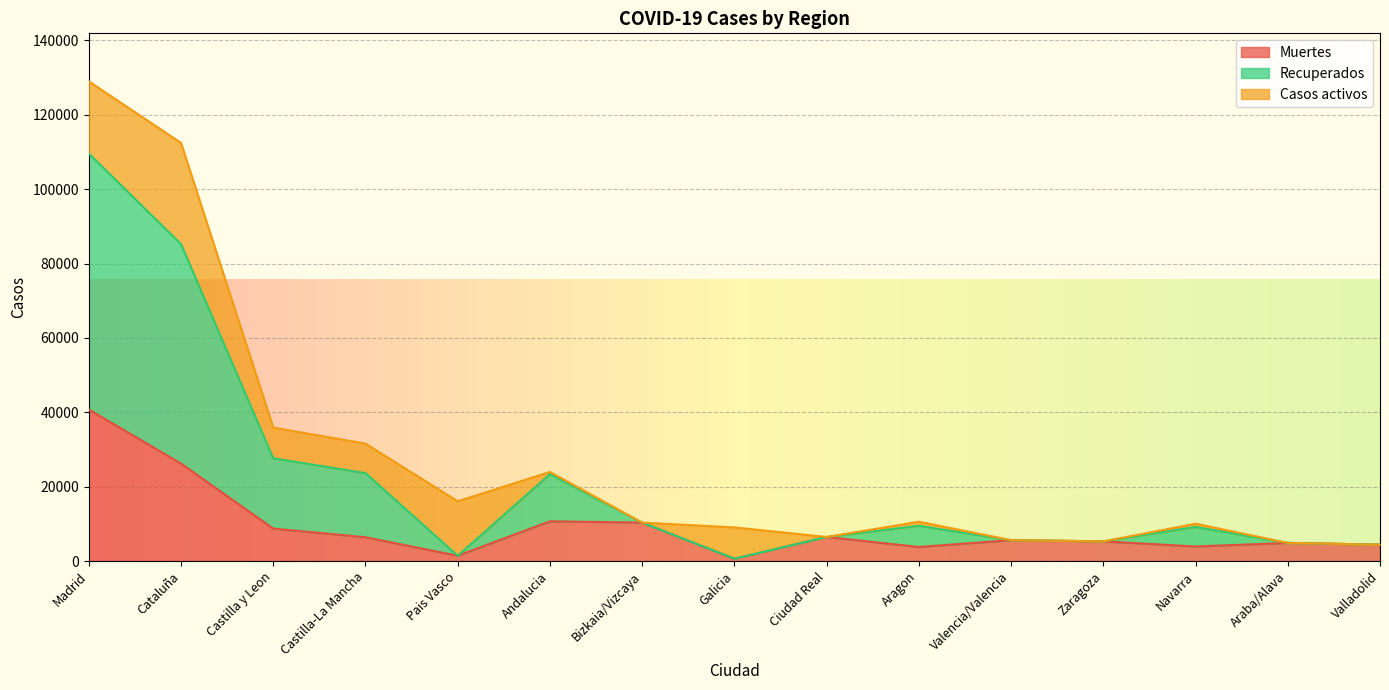

True or false: Recuperados and Muertes intersect in this chart.

False